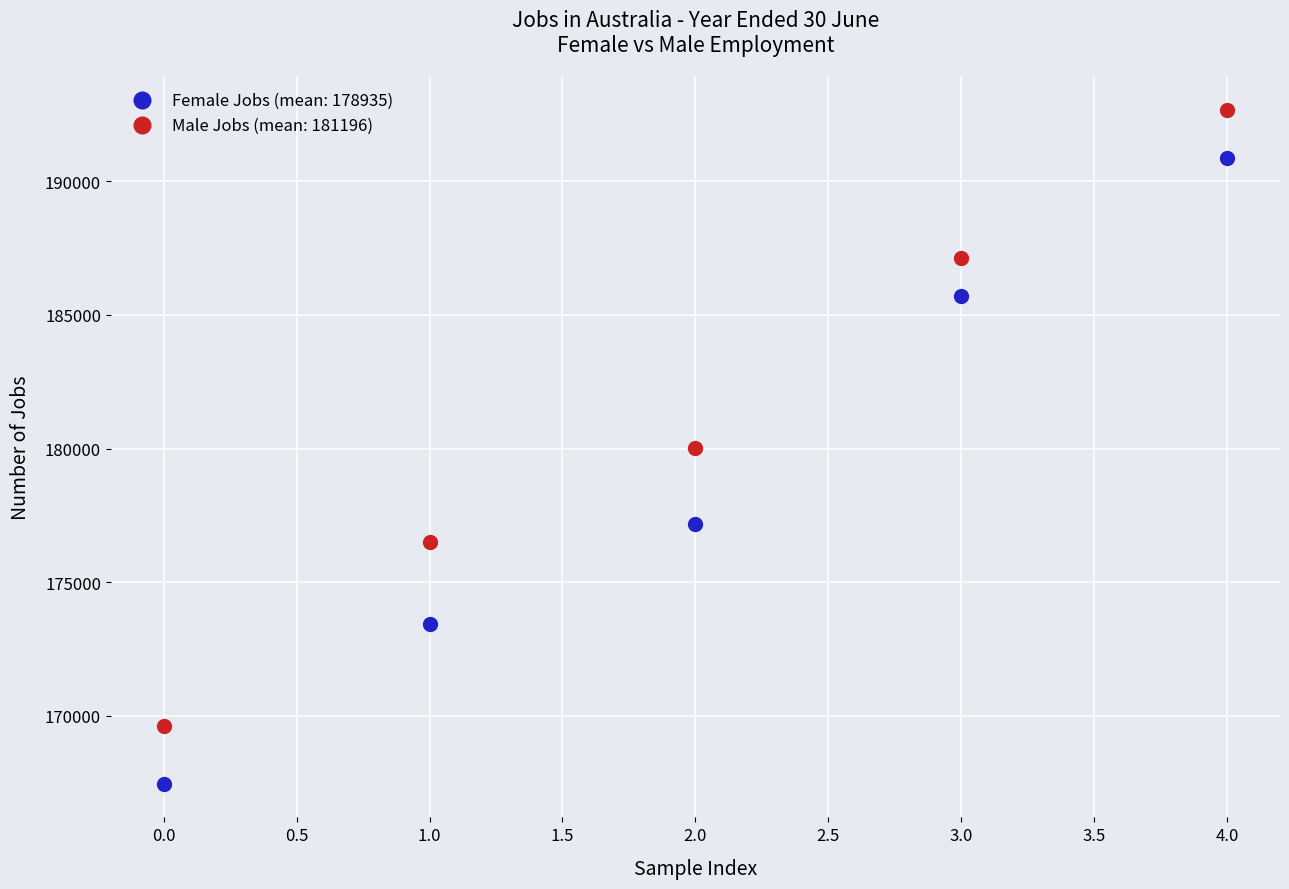

Which series has the widest spread of Y values?

Female Jobs (mean: 178935)